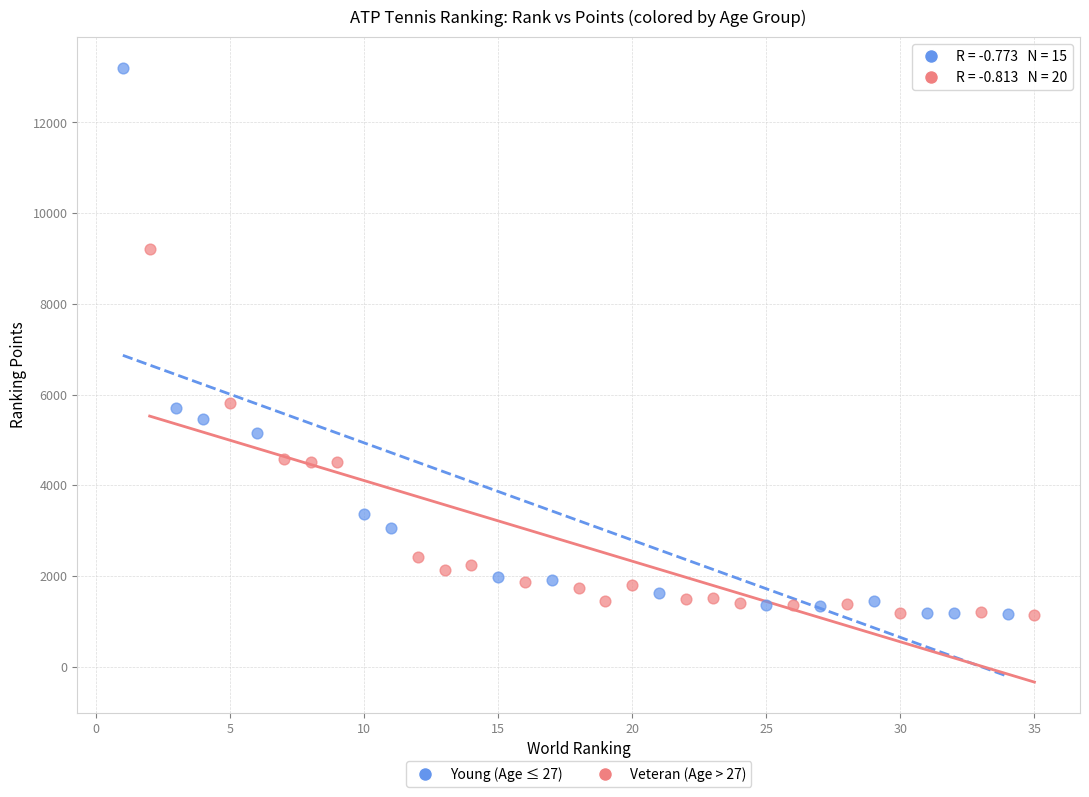

Which series contains the highest Y value?

Young (Age ≤ 27)